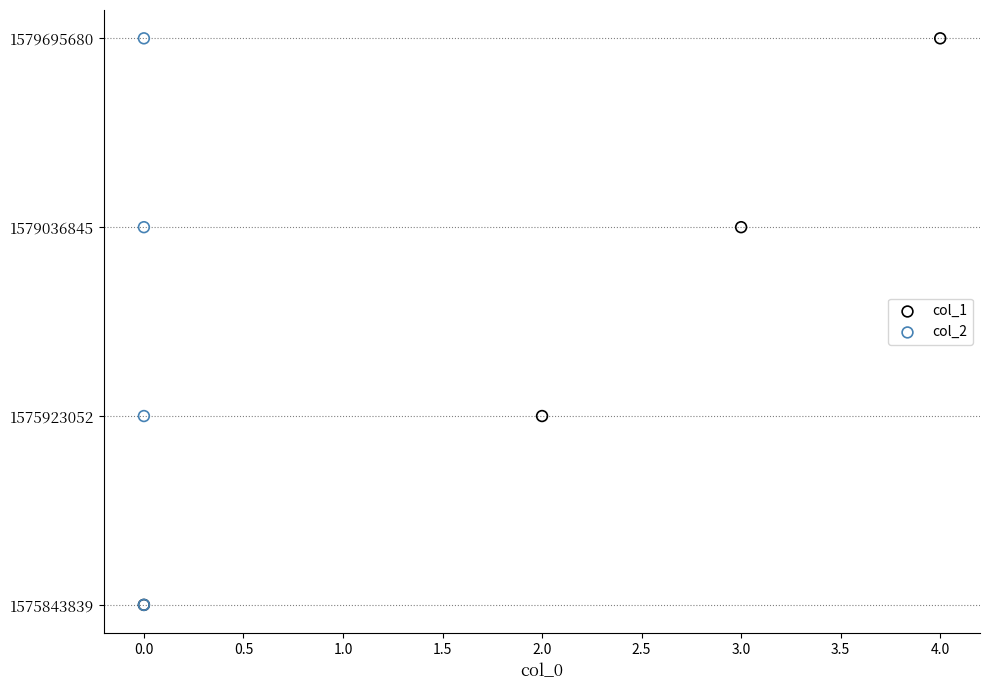

What are all the series names shown in the legend?

col_1, col_2